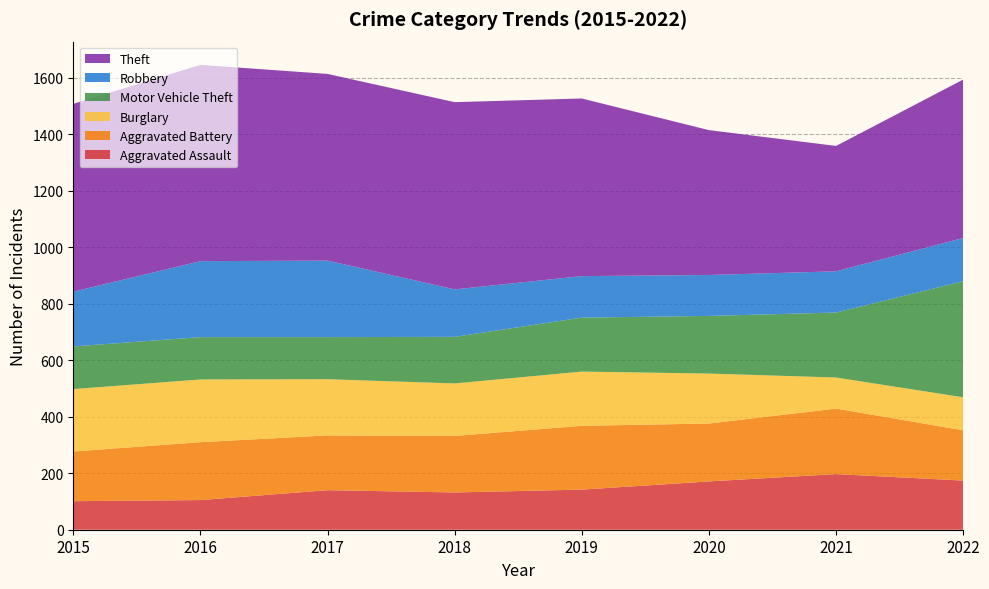

Reading left to right, extract all data points from this chart.

Aggravated Assault: 101	105	140	132	142	171	197	174
Aggravated Battery: 176	205	194	200	226	205	232	178
Burglary: 221	222	199	186	192	177	110	117
Motor Vehicle Theft: 151	150	149	165	191	204	230	411
Robbery: 194	269	271	168	147	145	146	153
Theft: 665	695	661	663	629	513	444	561